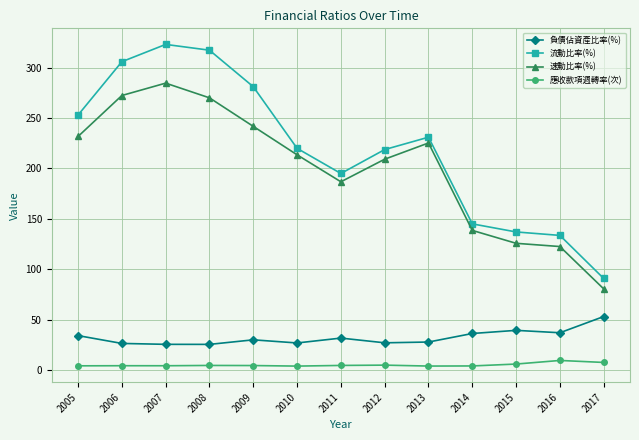

What is the lowest value of the 速動比率(%) series?

80.6